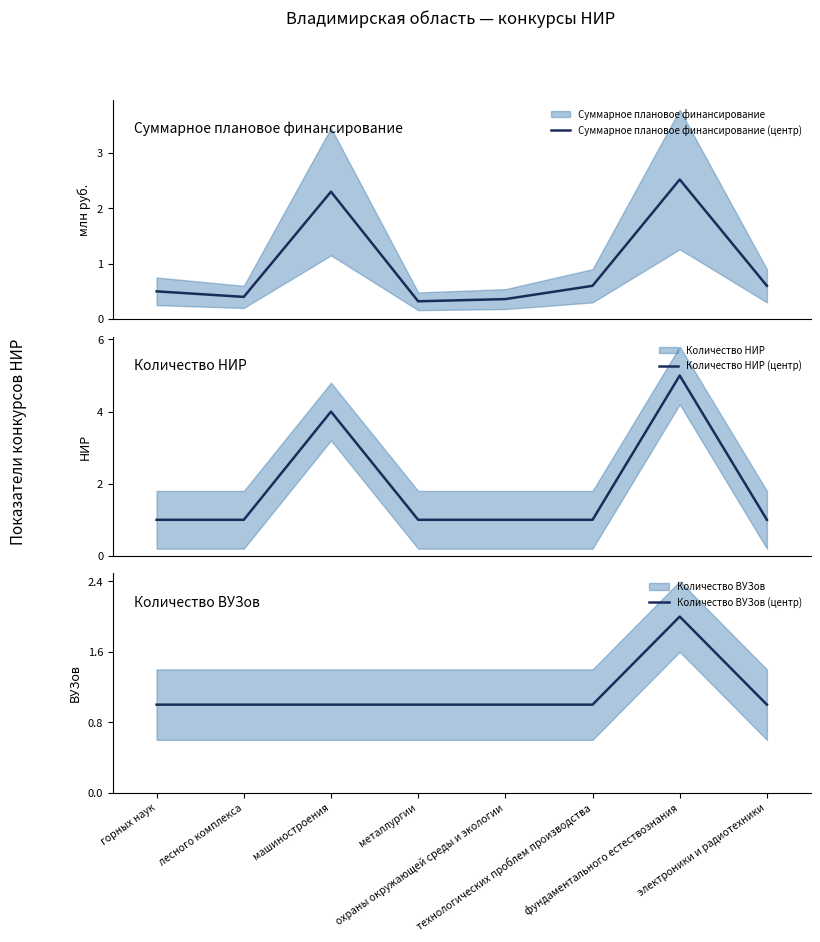

Which label corresponds to the largest value in the chart?

фундаментального естествознания